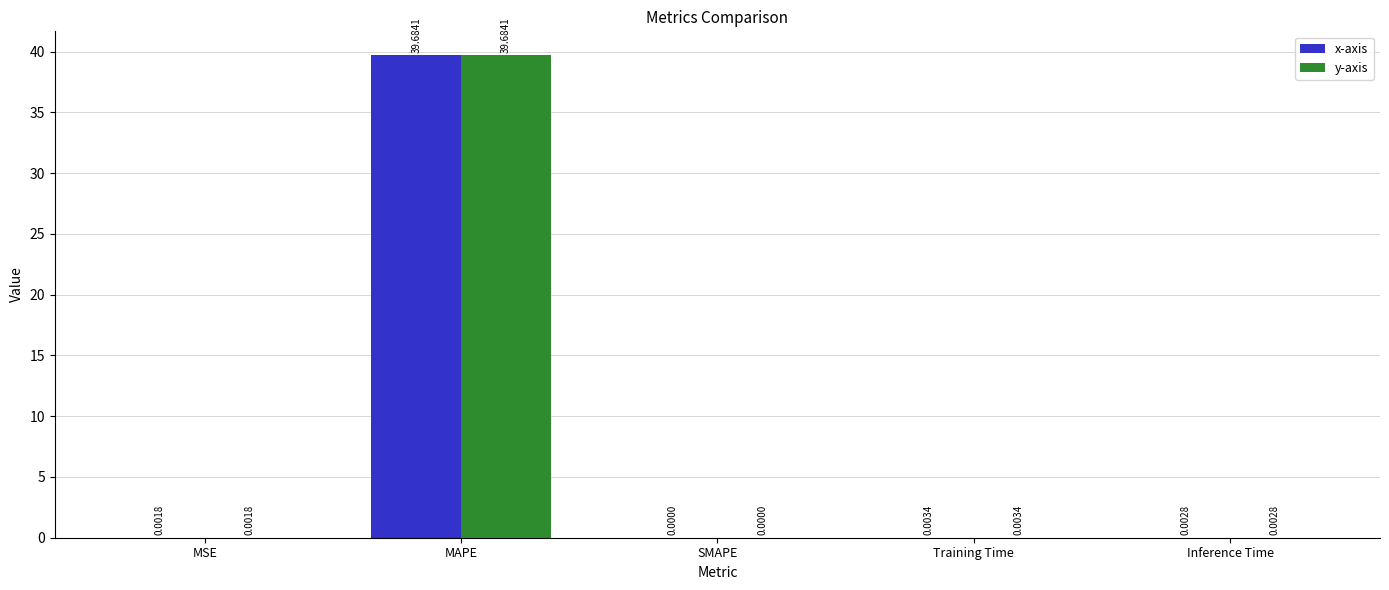

At which category is the sum across all series the highest?

MAPE